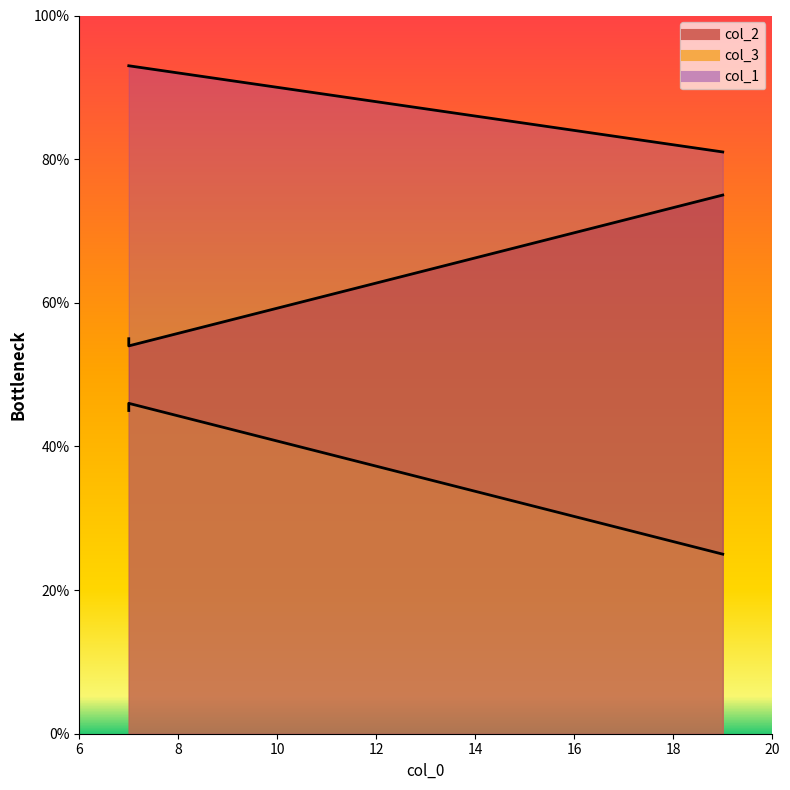

The value of col_3 at 7 is 25. True or false?

False